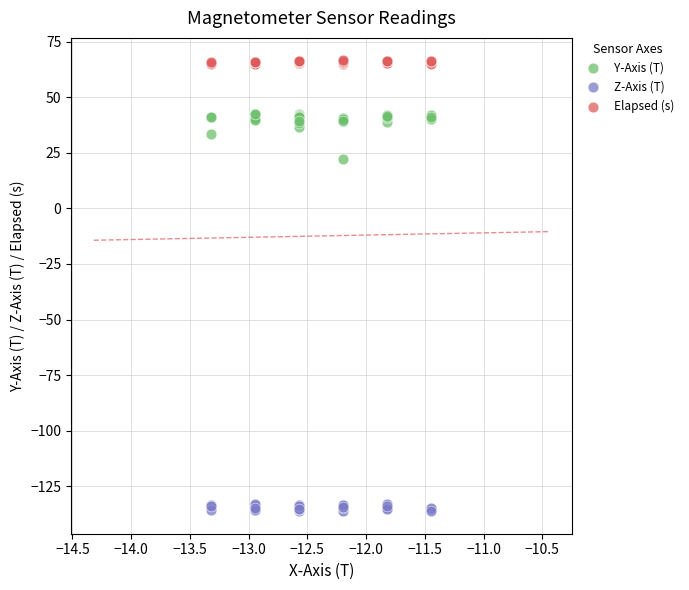

Which series has the largest Y range (max minus min)?

Y-Axis (T)